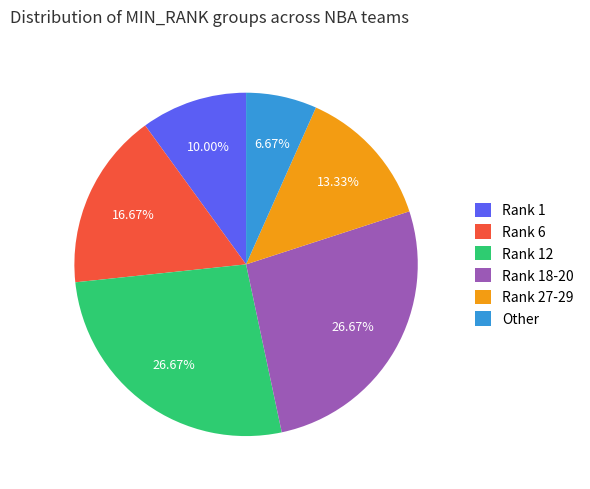

Which slice is the smallest?

Other